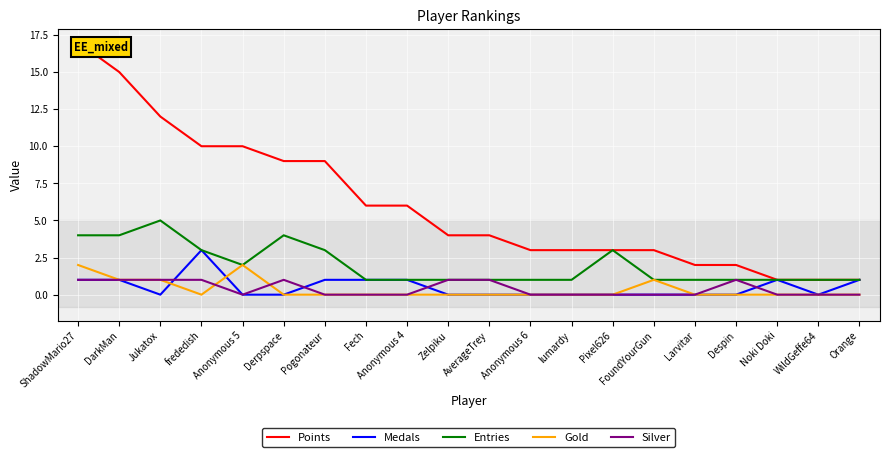

Which series has the largest total across all categories?

Points